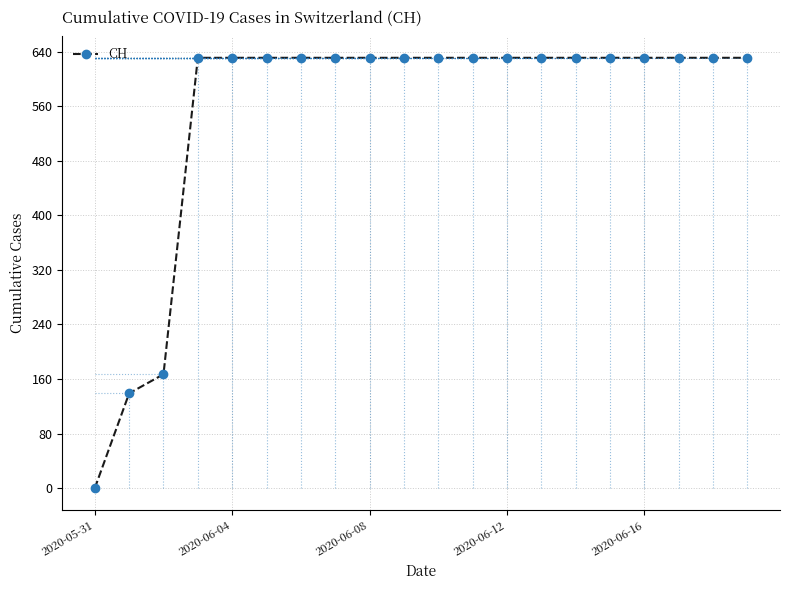

What is the value of the 14th point from the left?

631